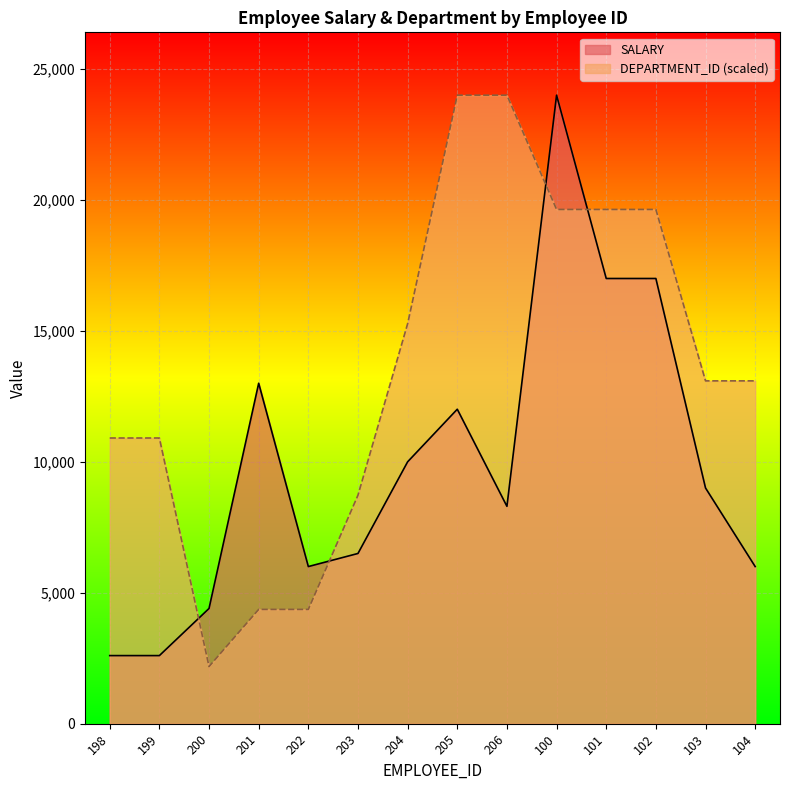

Reading right to left, list all the values displayed in this chart.

SALARY: 104=6000.0	103=9000.0	102=17000.0	101=17000.0	100=24000.0	206=8300.0	205=12008.0	204=10000.0	203=6500.0	202=6000.0	201=13000.0	200=4400.0	199=2600.0	198=2600.0
DEPARTMENT_ID: 104=13090.9	103=13090.9	102=19636.4	101=19636.4	100=19636.4	206=24000.0	205=24000.0	204=15272.7	203=8727.3	202=4363.6	201=4363.6	200=2181.8	199=10909.1	198=10909.1